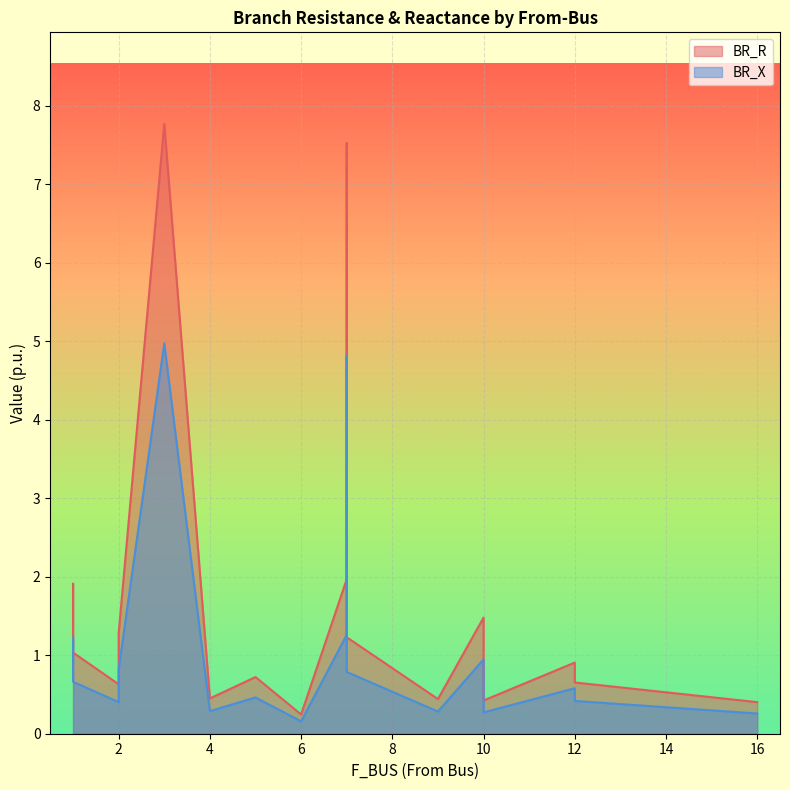

True or false: BR_X and BR_R intersect in this chart.

False